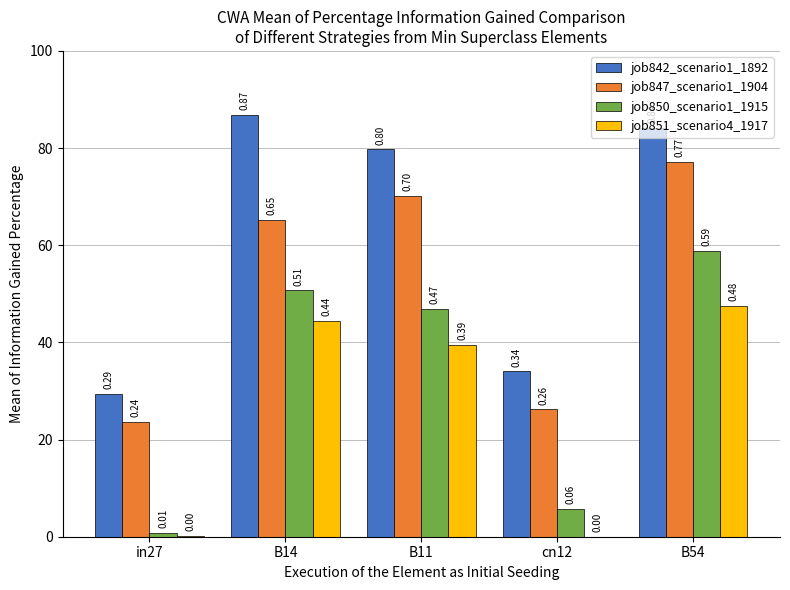

Are the bars grouped side by side (vs. stacked)?

Yes